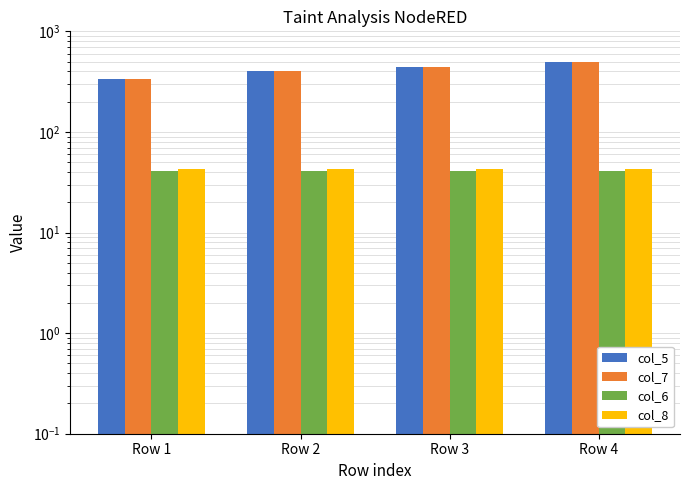

What value does the col_7 series have at Row 2?

401